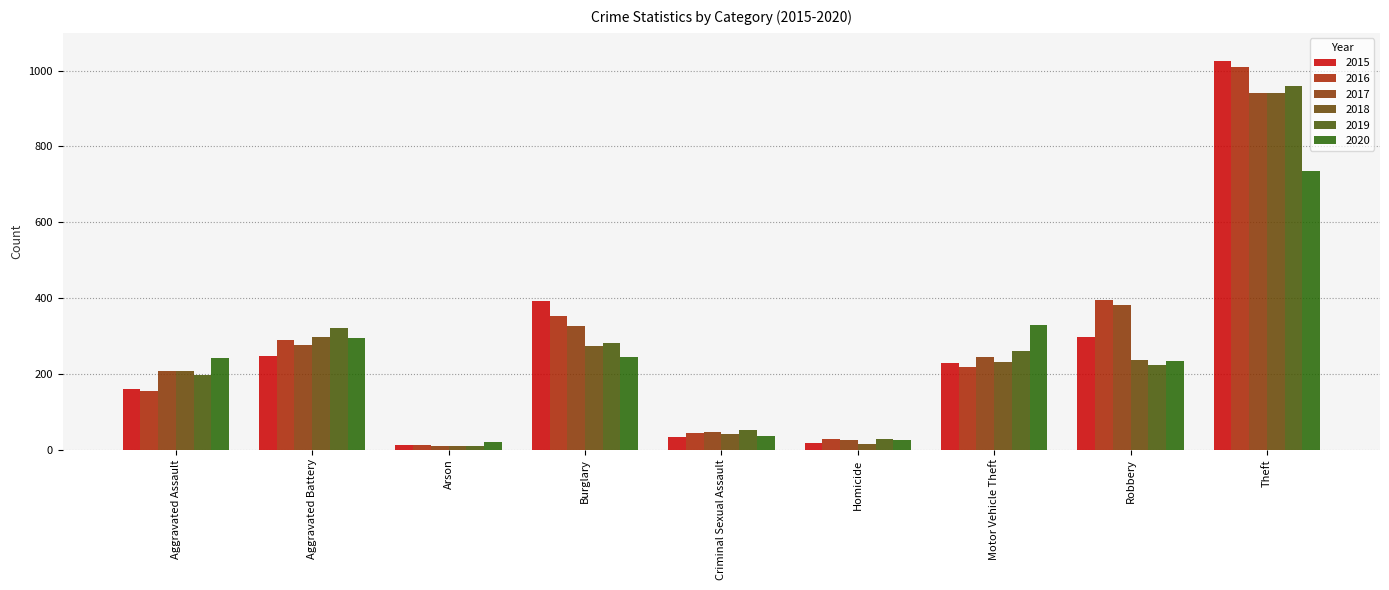

At which category does the chart reach its peak across all series?

Theft